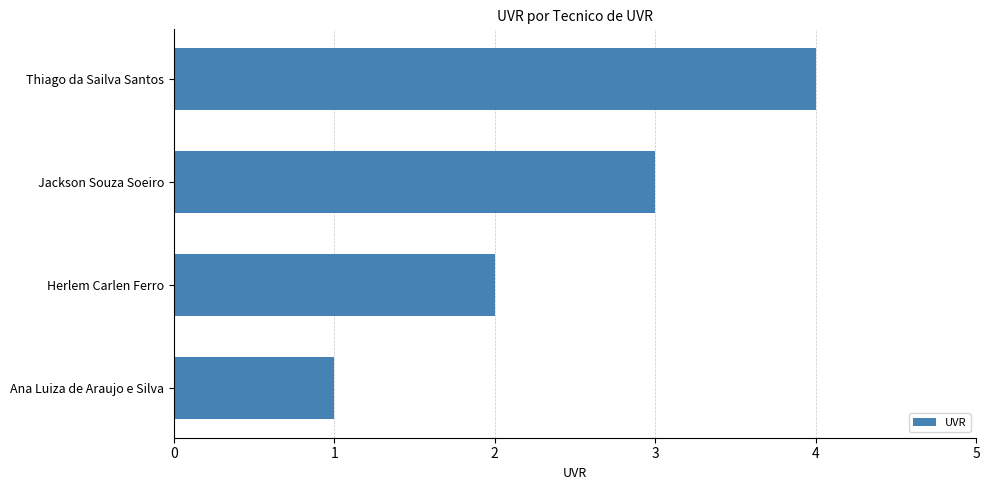

Which label corresponds to the largest value in the chart?

Thiago da Sailva Santos